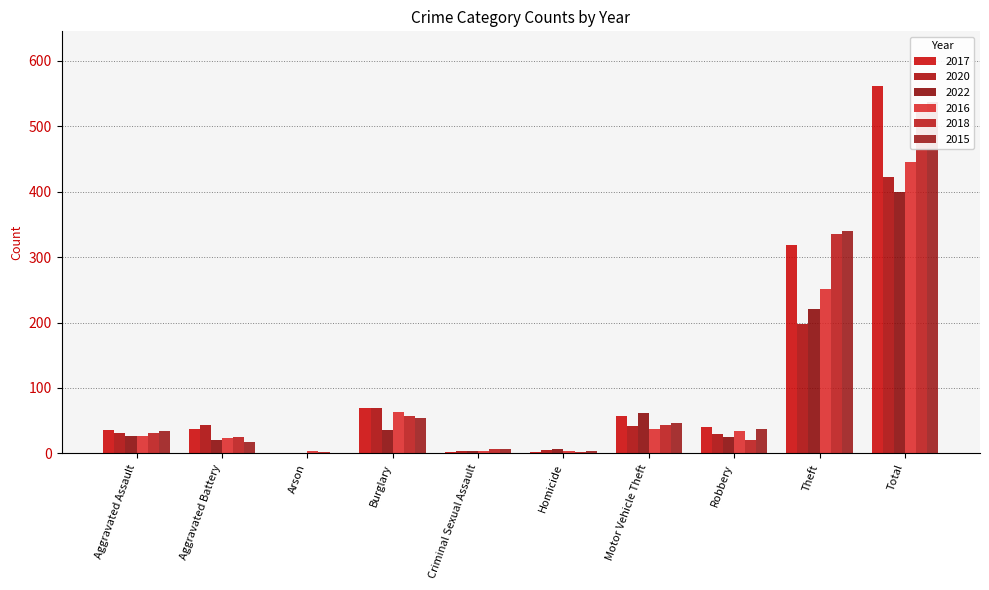

Is it true that 2022 equals 400 at Total?

True